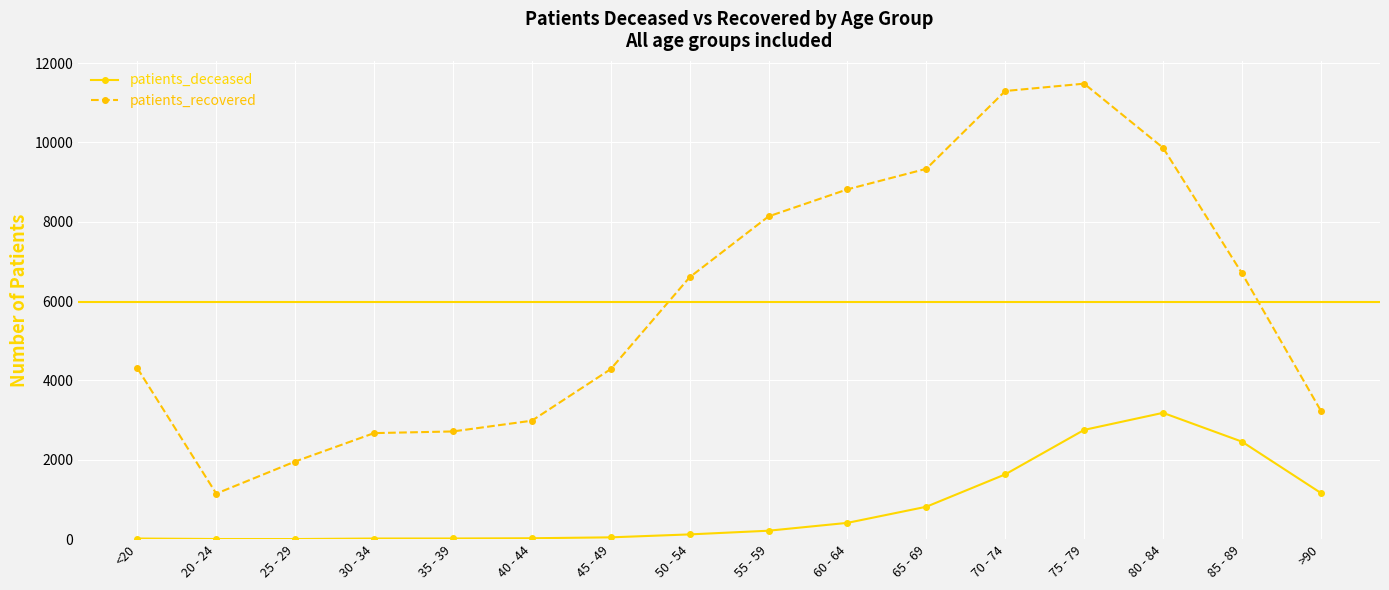

Is it true that patients_recovered equals 3617 at 70 - 74?

False